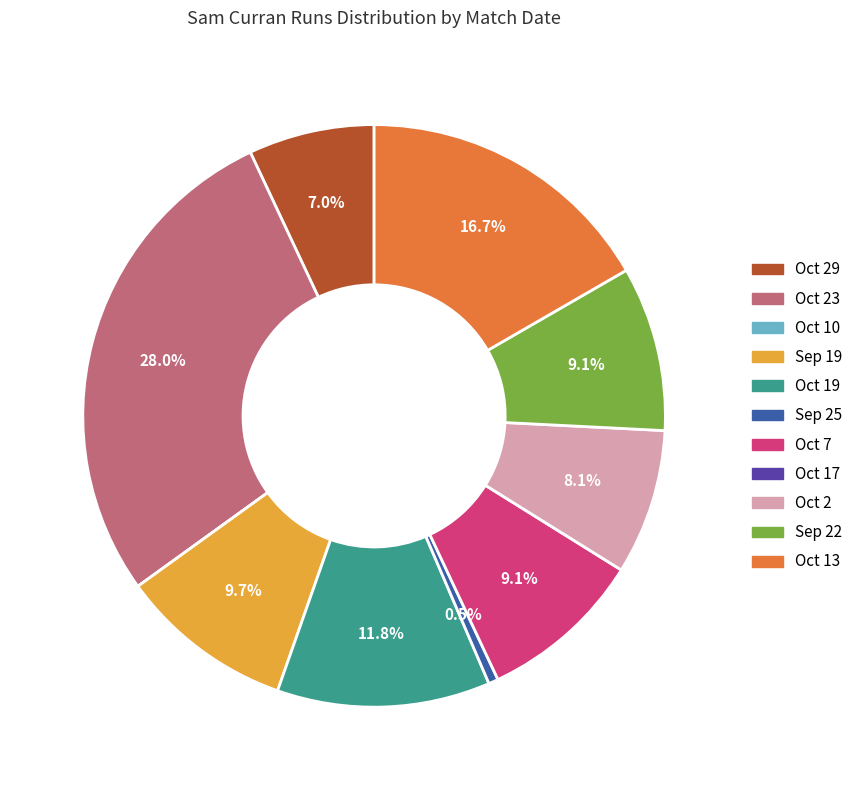

Which category has the biggest portion of the pie?

Oct 23